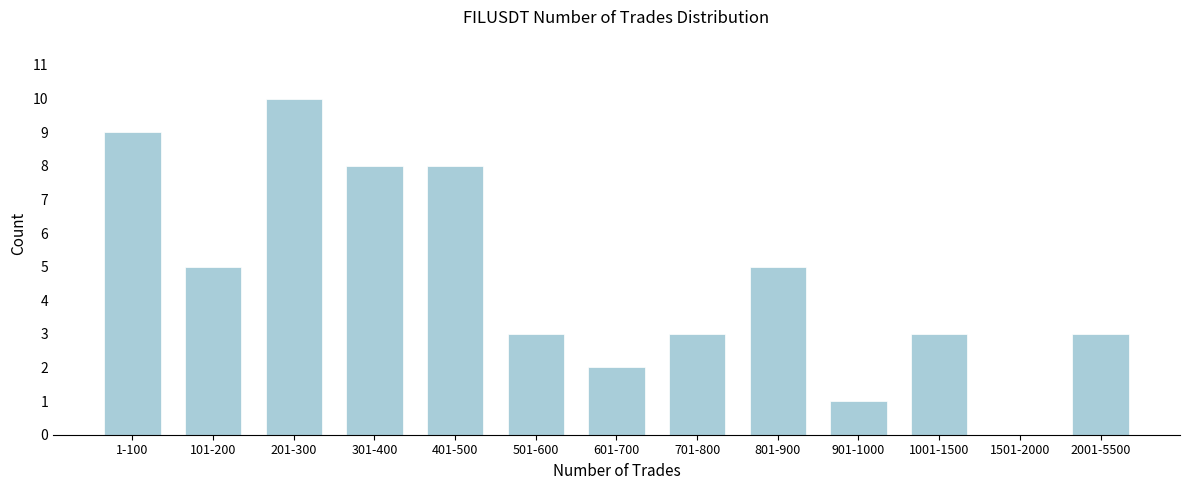

Reading right to left, transcribe all the data shown in this chart.

2001-5500=3	1501-2000=0	1001-1500=3	901-1000=1	801-900=5	701-800=3	601-700=2	501-600=3	401-500=8	301-400=8	201-300=10	101-200=5	1-100=9